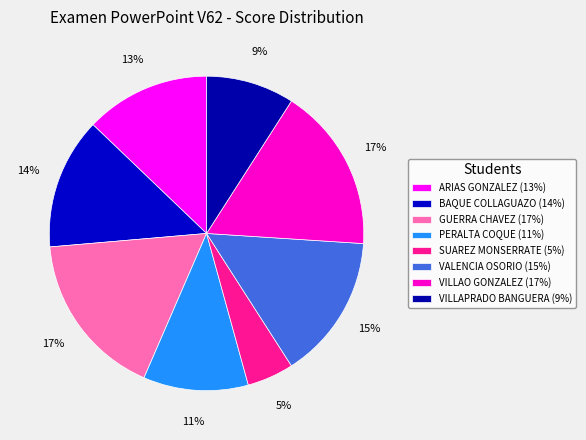

Is there a majority slice in this chart?

No